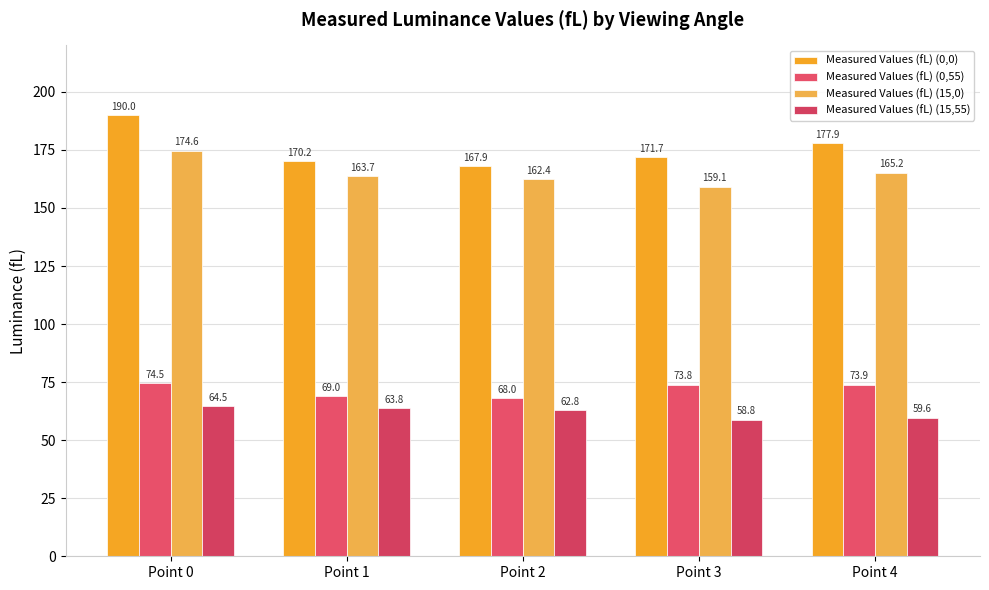

List the labels in order of Measured Values (fL) (15,55) value, smallest first.

Point 3, Point 4, Point 2, Point 1, Point 0